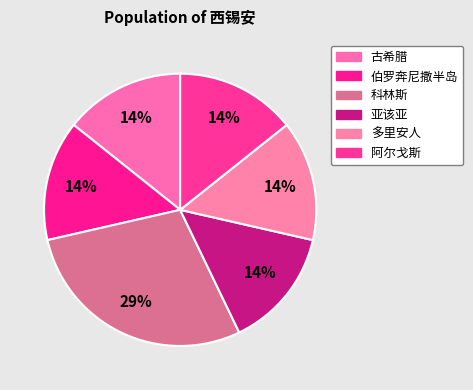

Does any single category account for the majority?

No